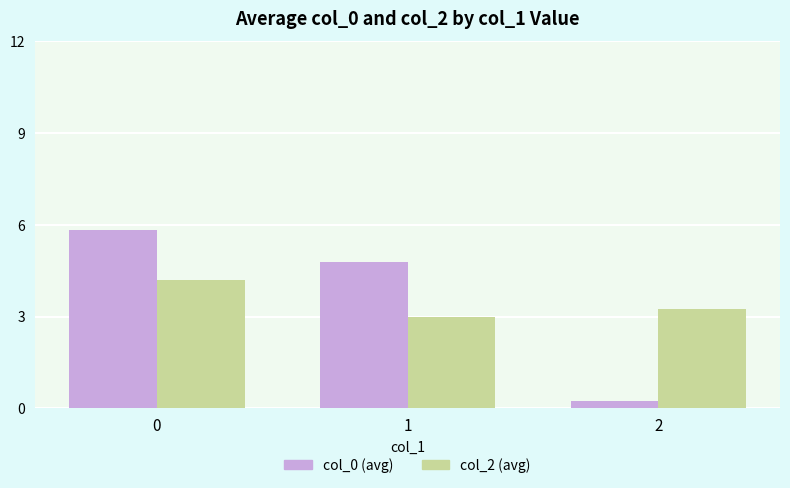

Which series has the largest range (max minus min)?

col_0 (avg)